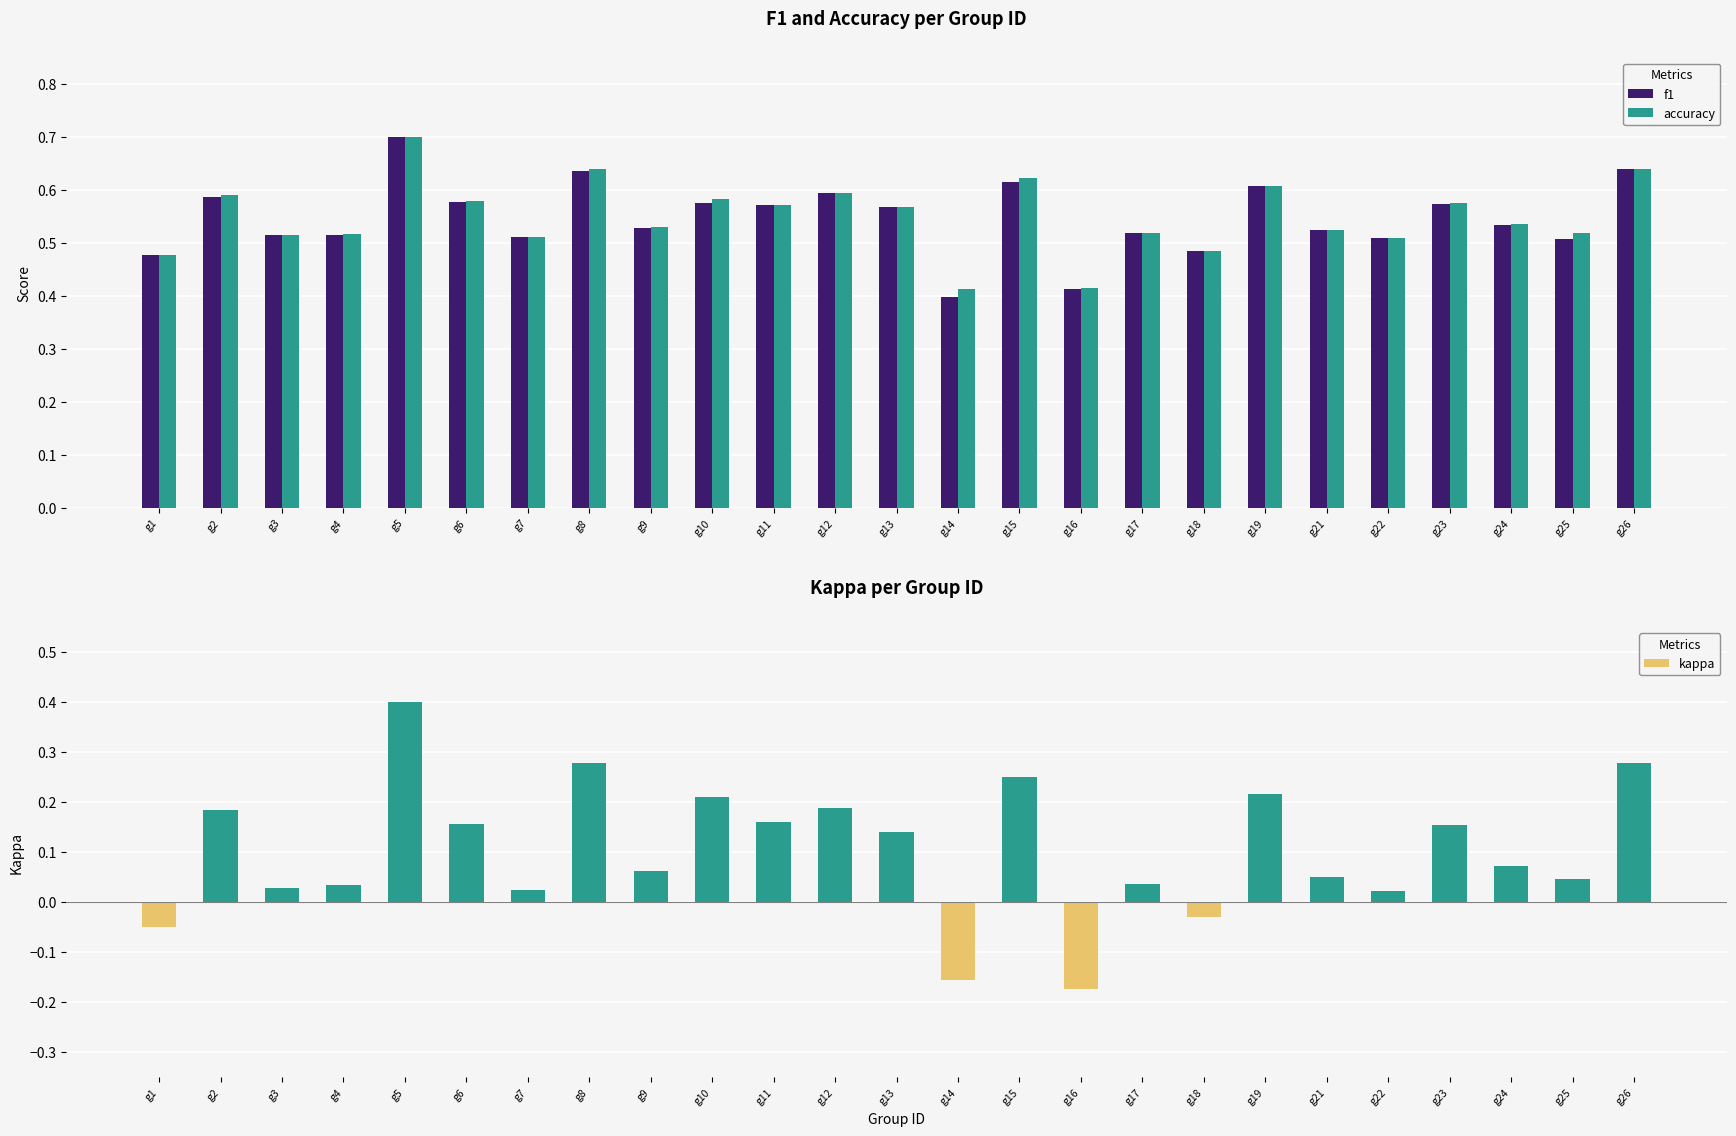

Which series has the widest spread of values?

kappa